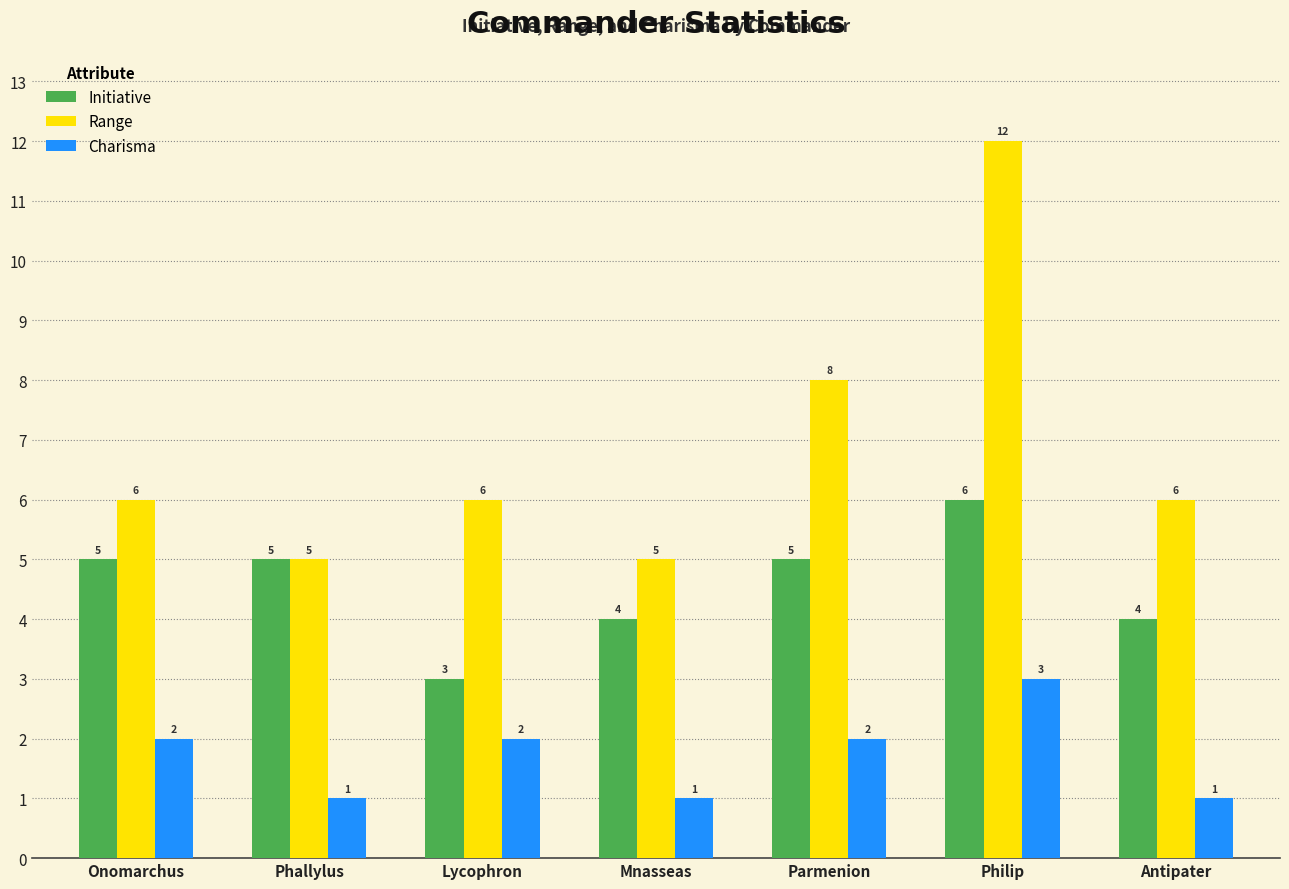

Count the Range values in the range 5 to 8.

6